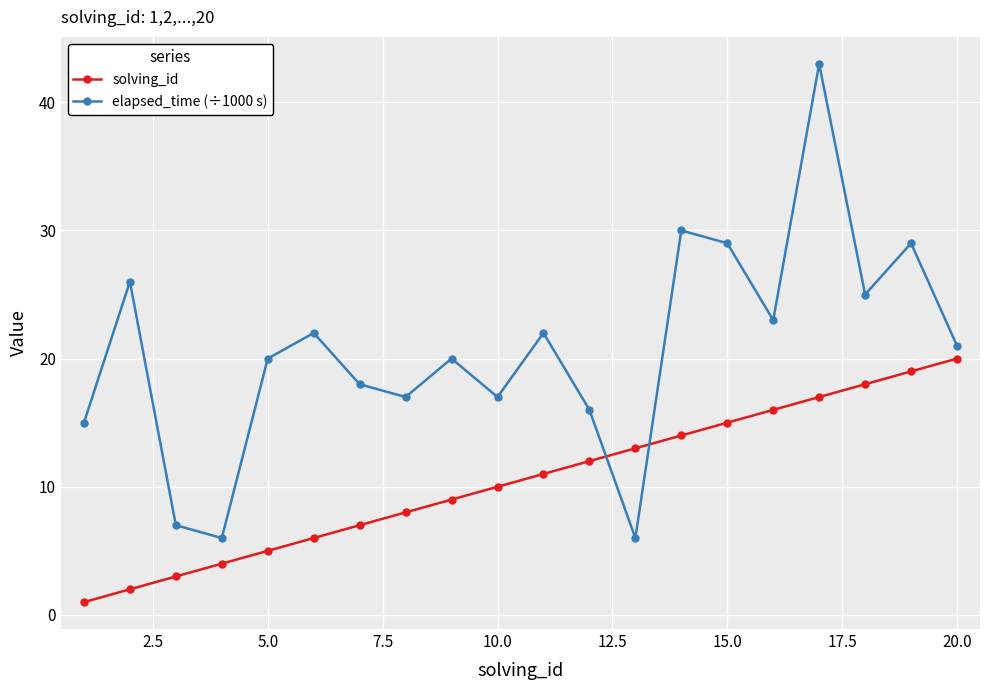

What is the difference between the maximum and minimum values in the elapsed_time (÷1000 s) series?

37